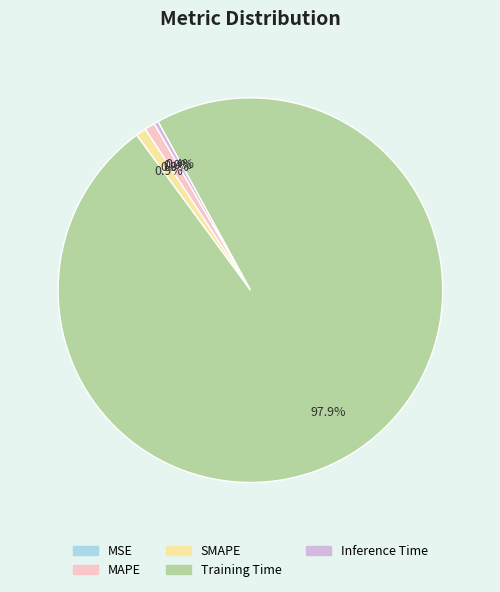

Which category has the biggest portion of the pie?

Training Time